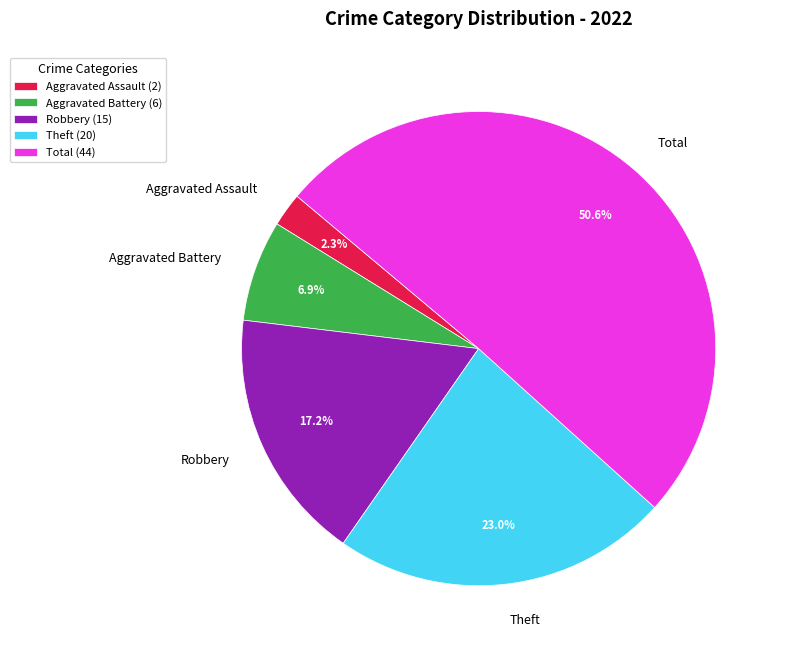

Between Total and Robbery, which is larger?

Total